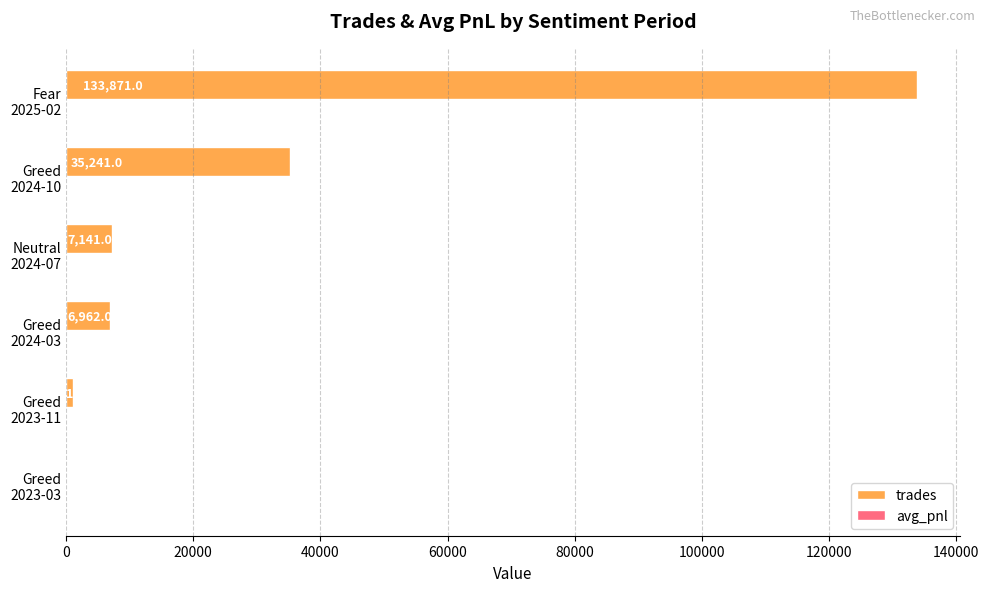

Which series has the largest total across all categories?

trades